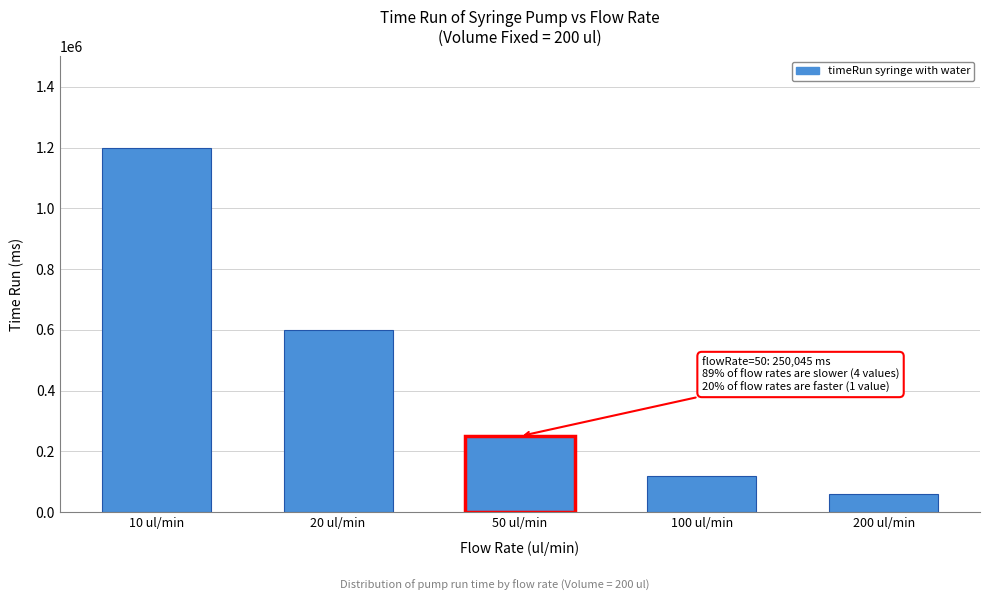

Reading left to right, what are all the values shown in this chart?

10 ul/min=1200036	20 ul/min=600028	50 ul/min=250045	100 ul/min=120058	200 ul/min=60075